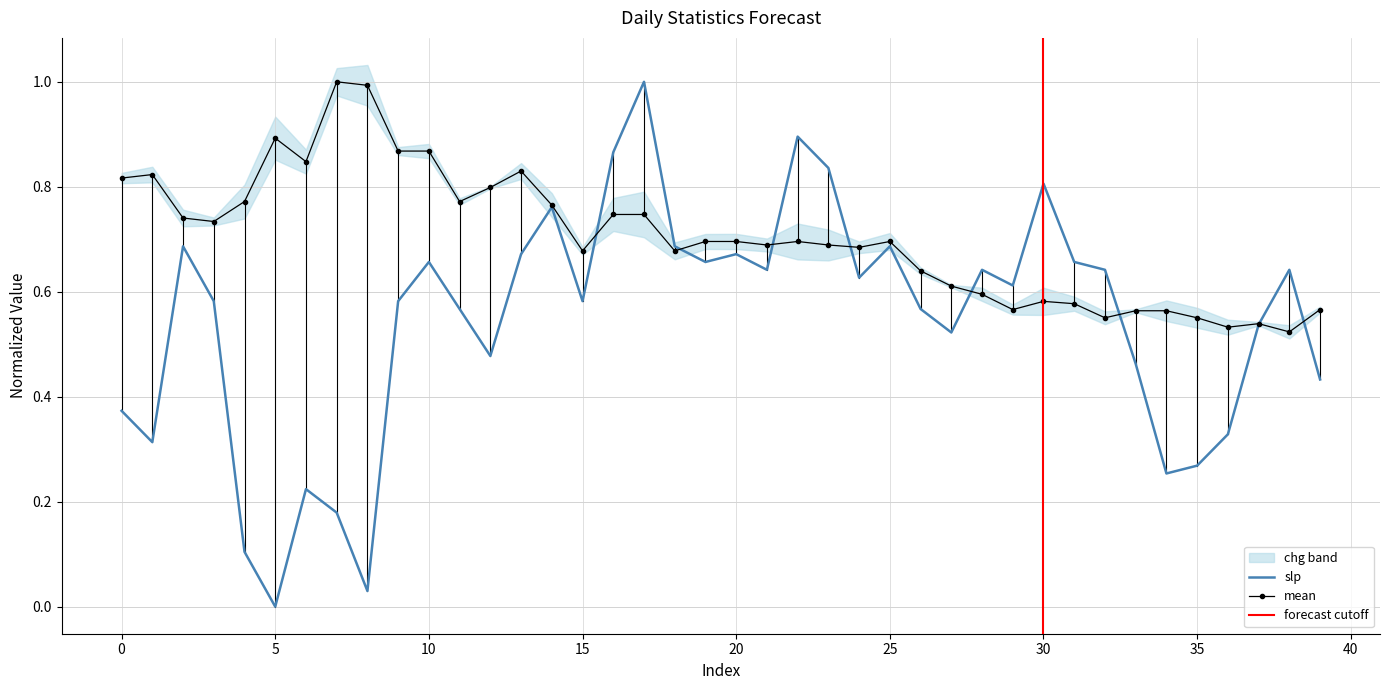

Is it true that mean equals 1.2 at 15?

False